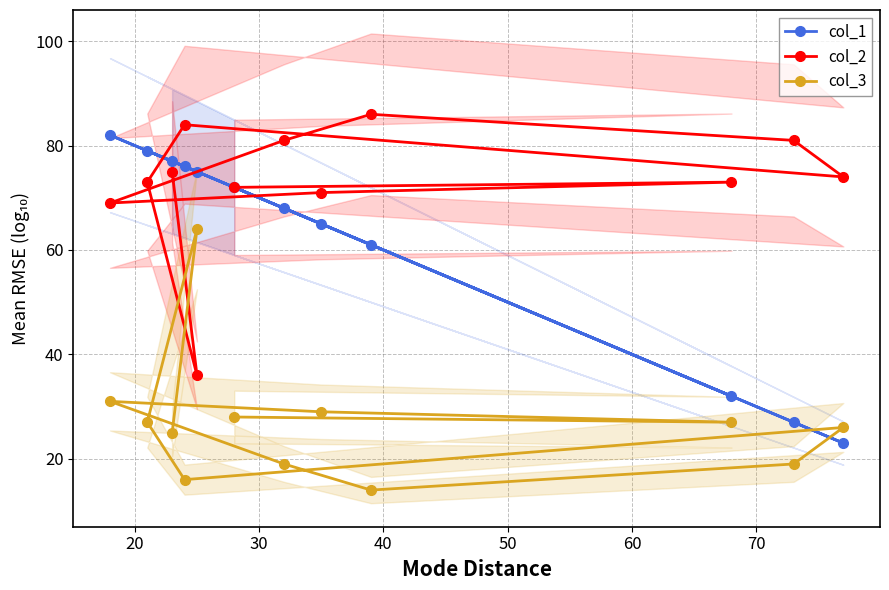

What are all the series names shown in the legend?

col_1, col_2, col_3